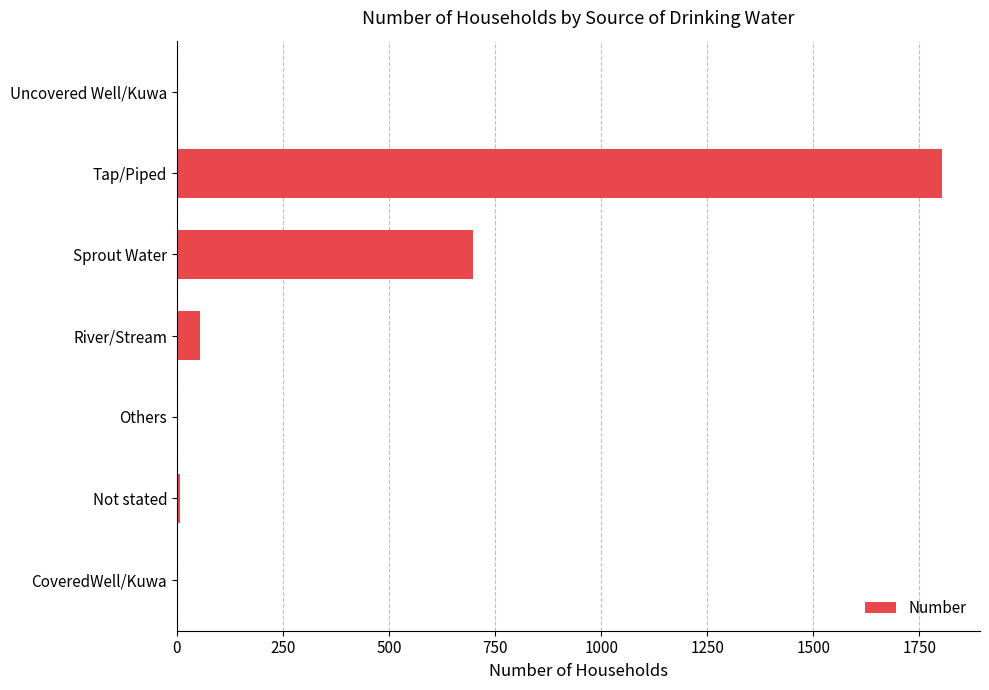

At which category does the chart reach its peak across all series?

Tap/Piped